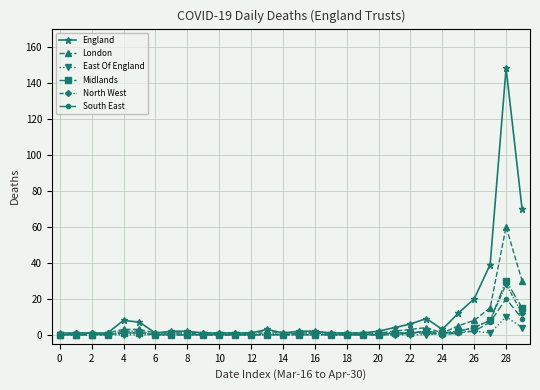

What is the highest value of the London series?

60